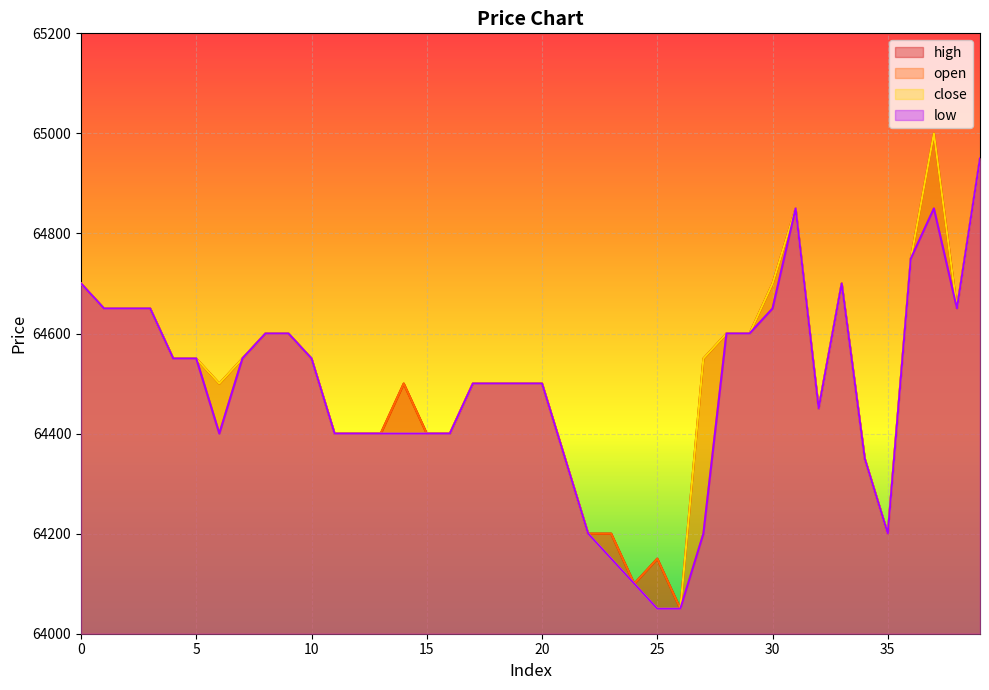

Which series changed the most between 1 and 22?

open